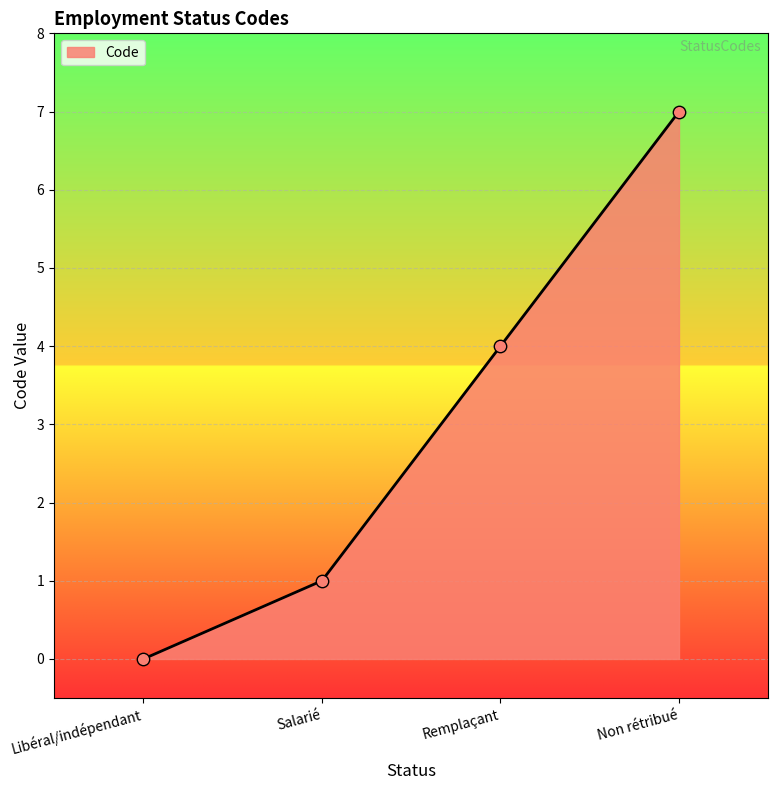

Approximately how many times larger is the value at Salarié compared to Non rétribué?

0.1